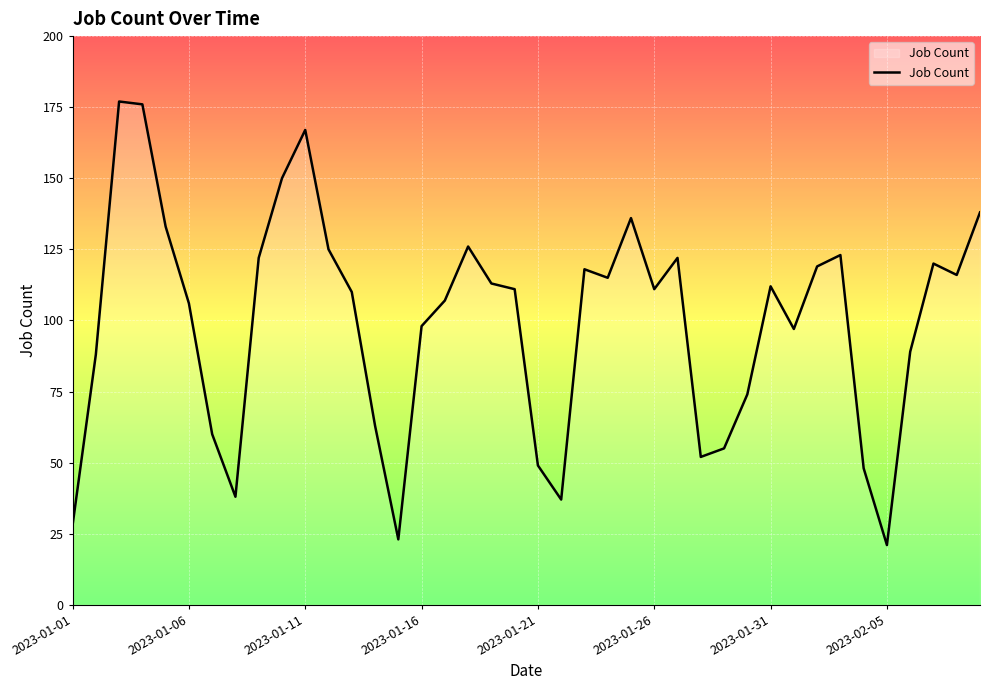

What is the smallest value displayed?

21